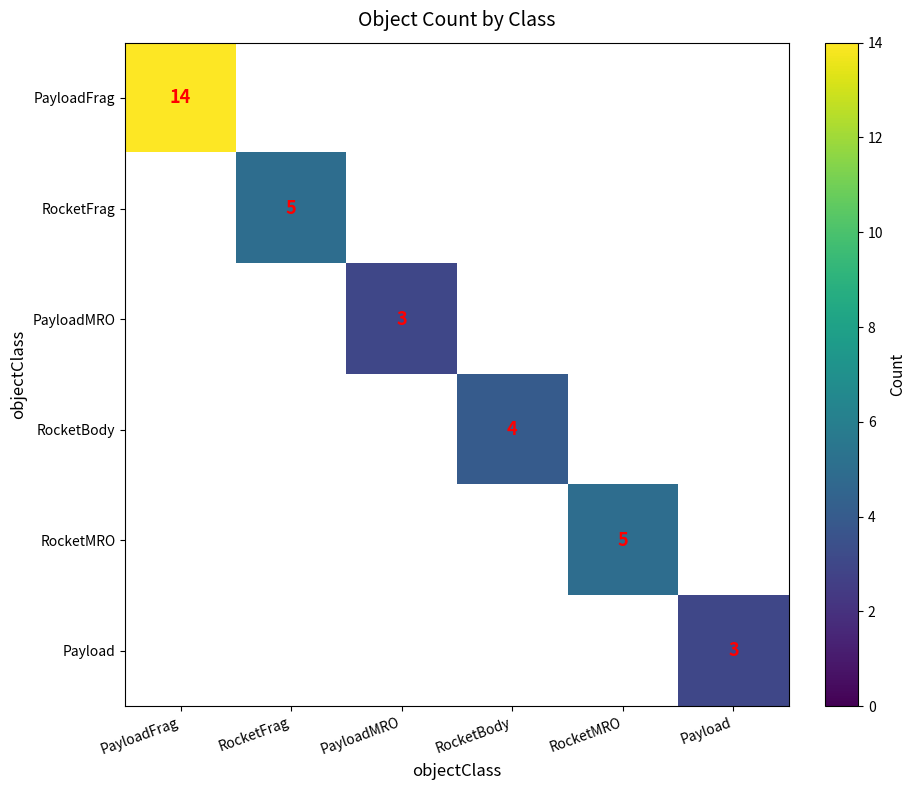

Which has a higher value, RocketBody or RocketFrag?

RocketFrag